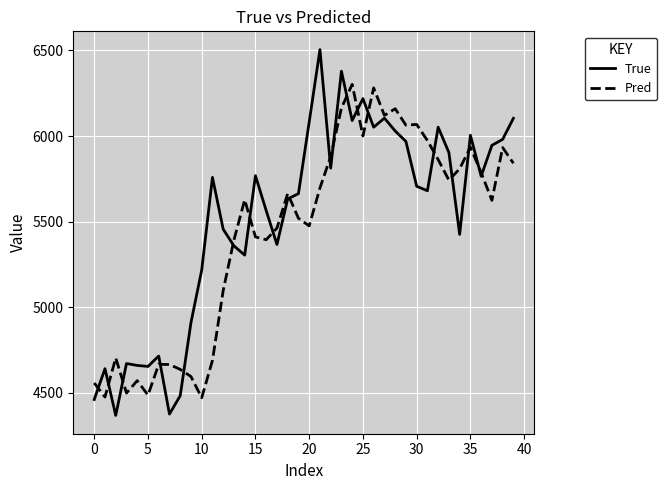

What is the minimum value shown in the chart?

4369.0